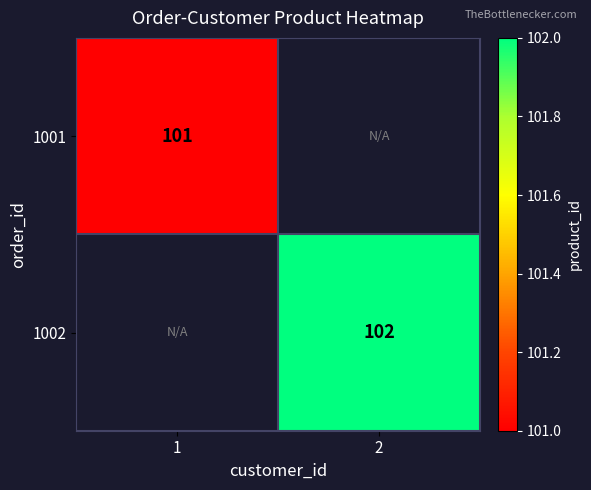

The 1001 series shows 40 at 1. True or false?

False